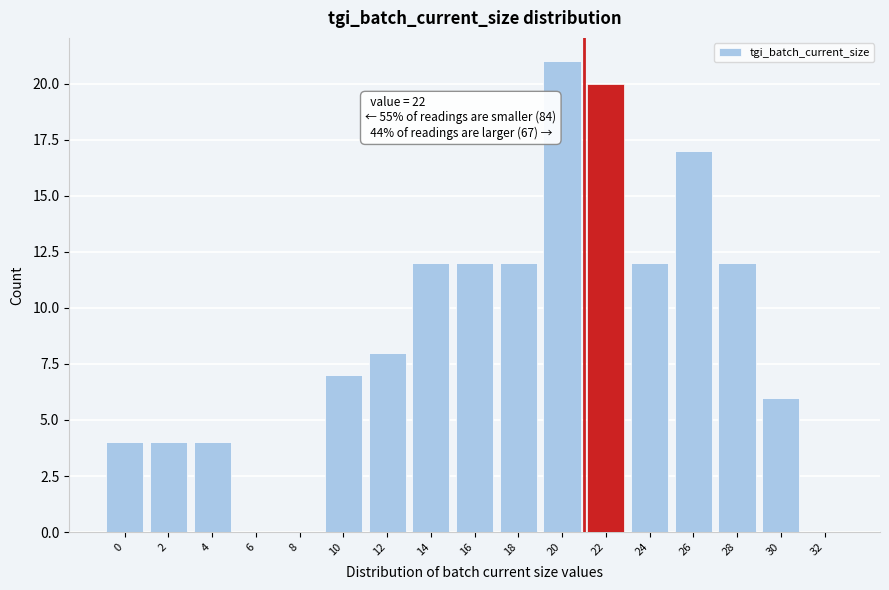

Reading left to right, what are all the values shown in this chart?

0=4	2=4	4=4	6=0	8=0	10=7	12=8	14=12	16=12	18=12	20=21	22=20	24=12	26=17	28=12	30=6	32=0